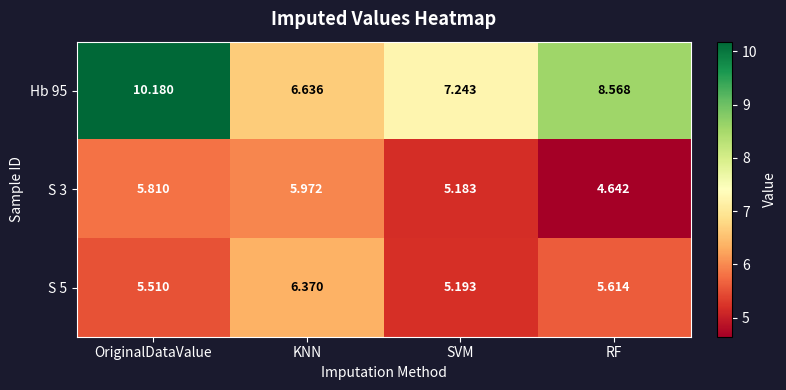

How many values in the Hb 95 series are below 8?

2